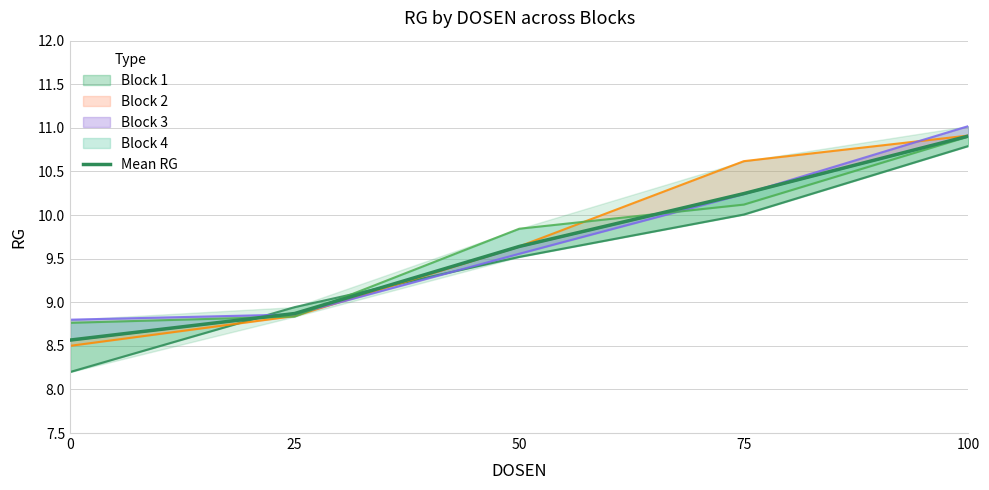

Reading left to right, transcribe all the data shown in this chart.

0=8.6	25=8.9	50=9.6	75=10.2	100=10.9